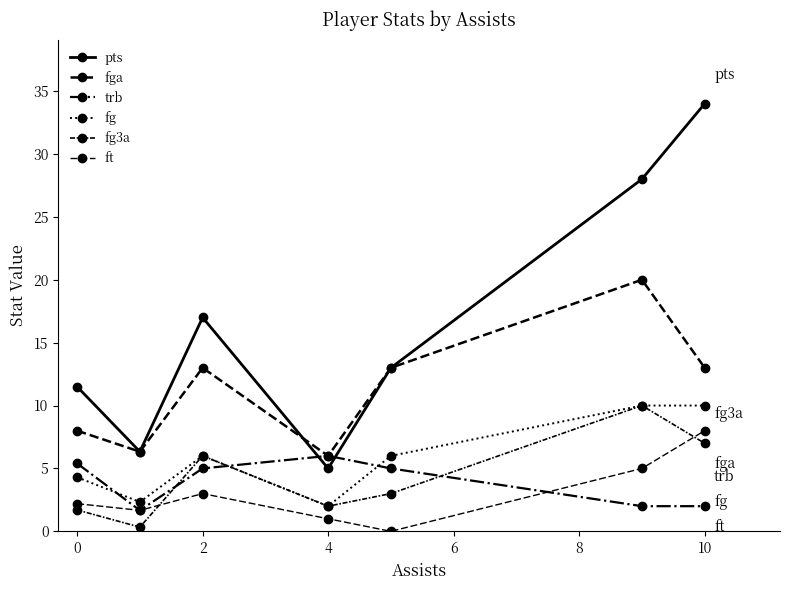

How many distinct data groups are displayed?

6